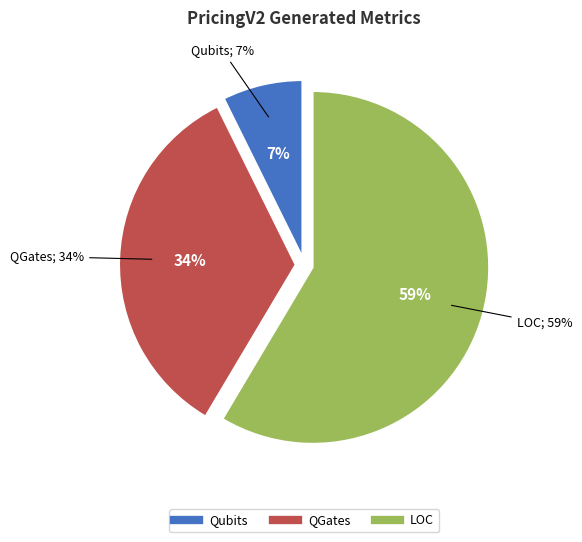

What percentage is the LOC slice, to the nearest percent?

59%